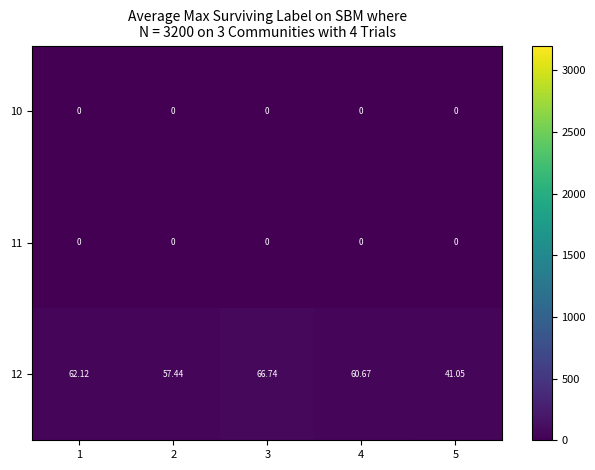

Is the value of 11 at 5 greater than the value of 12 at 5?

No